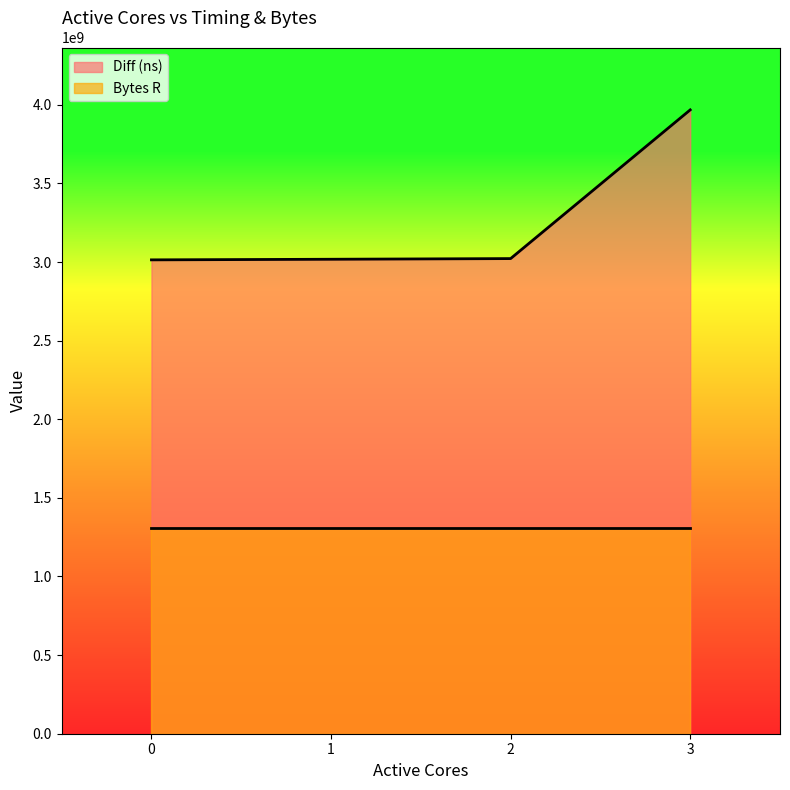

The value at 2 is 3021983488. True or false?

True